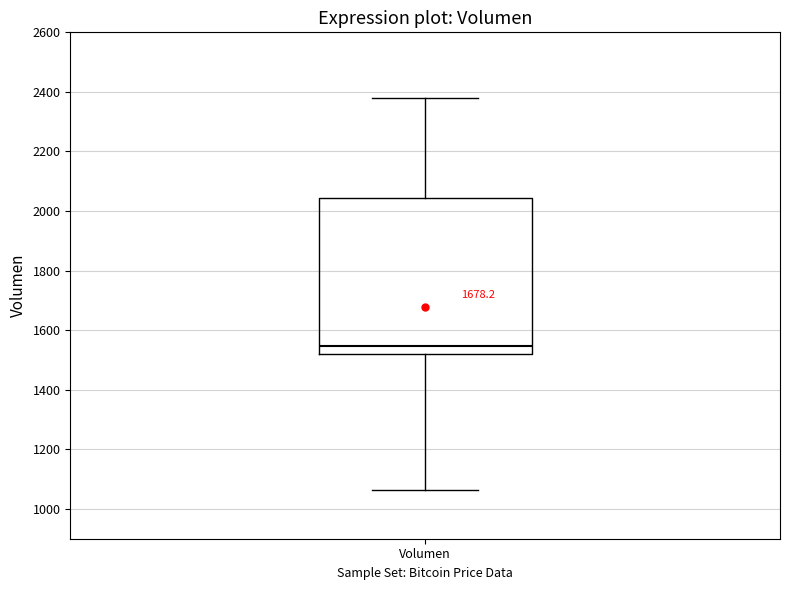

Transcribe this box plot: give where the median line is, the range the box spans, and where the two whiskers end, as read against the y-axis. The values are not printed on the chart, so give them approximately, as read against the axis.

median 1540, box 1520 to 2040, whiskers 1060 to 2380